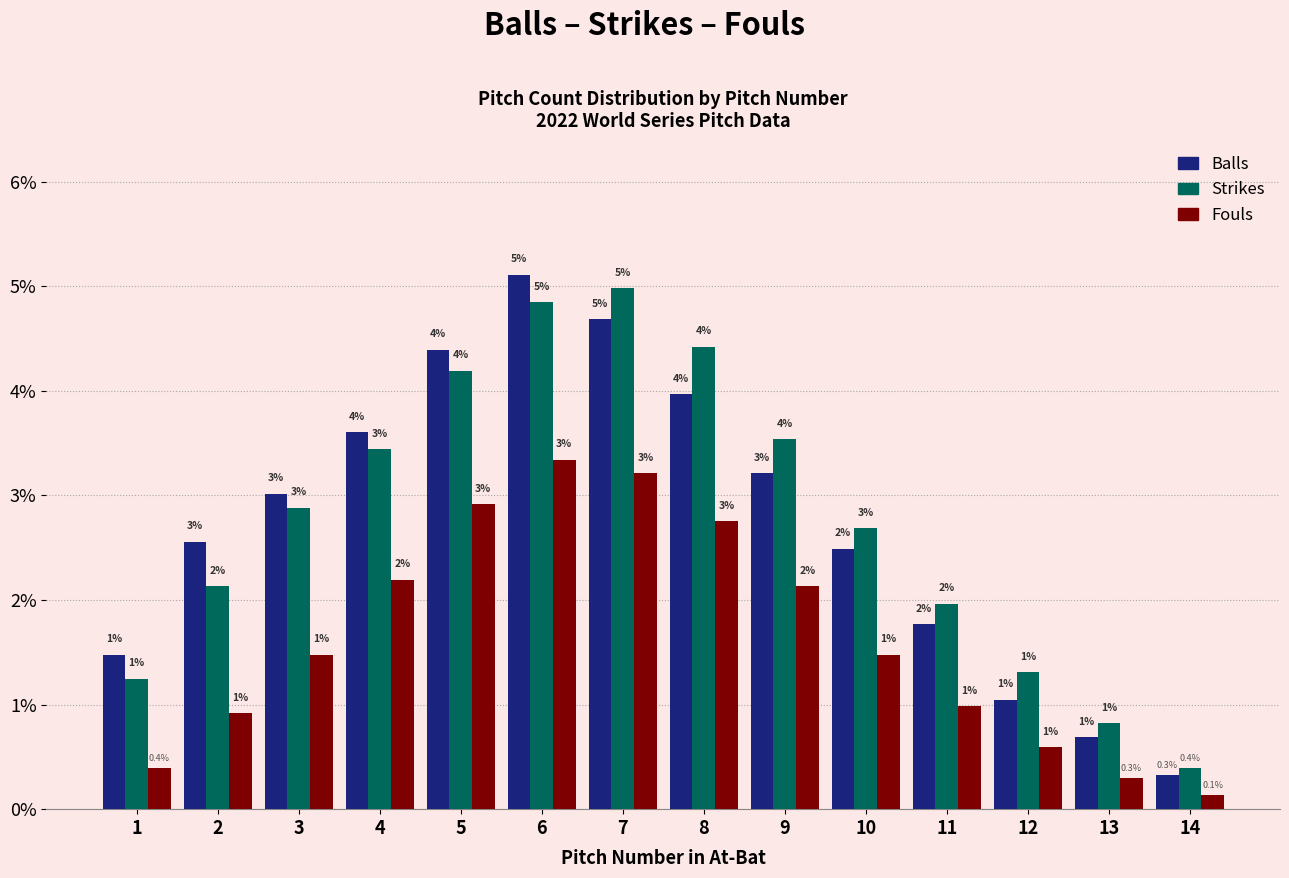

At which label is Fouls closest to 1?

11